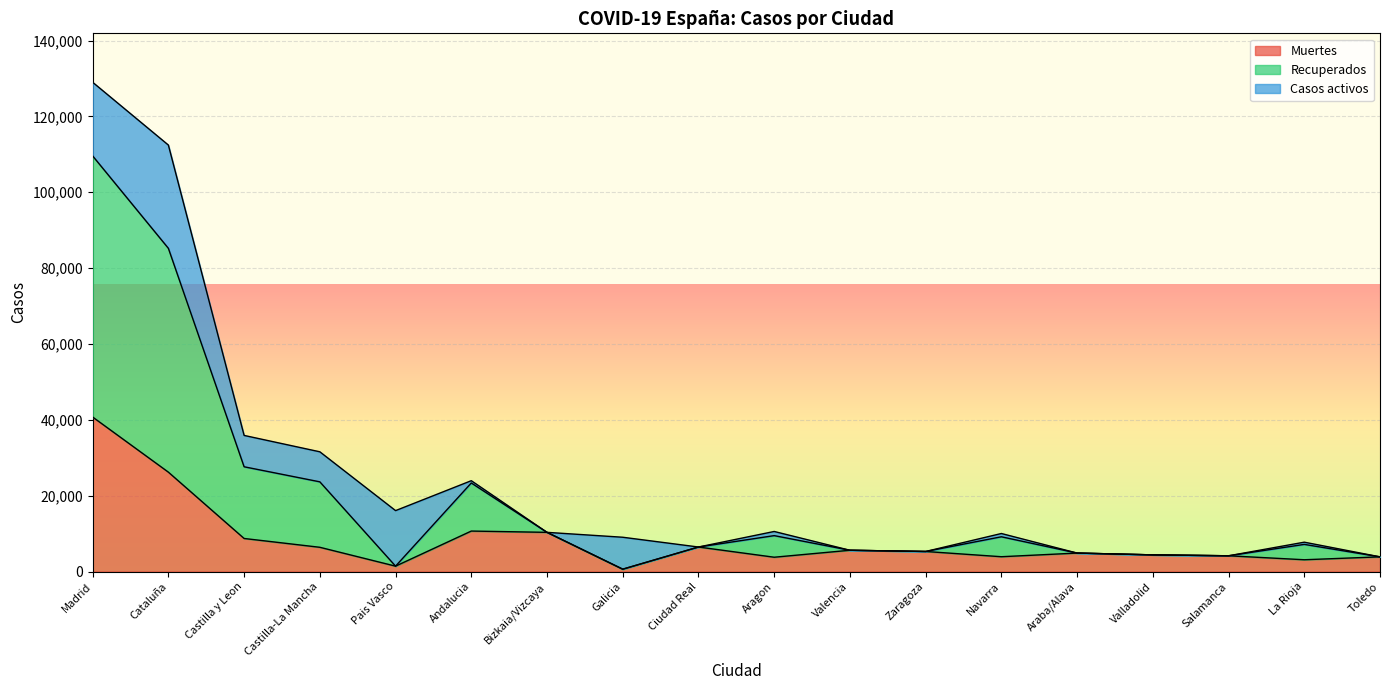

At which category is the sum across all series the highest?

Madrid